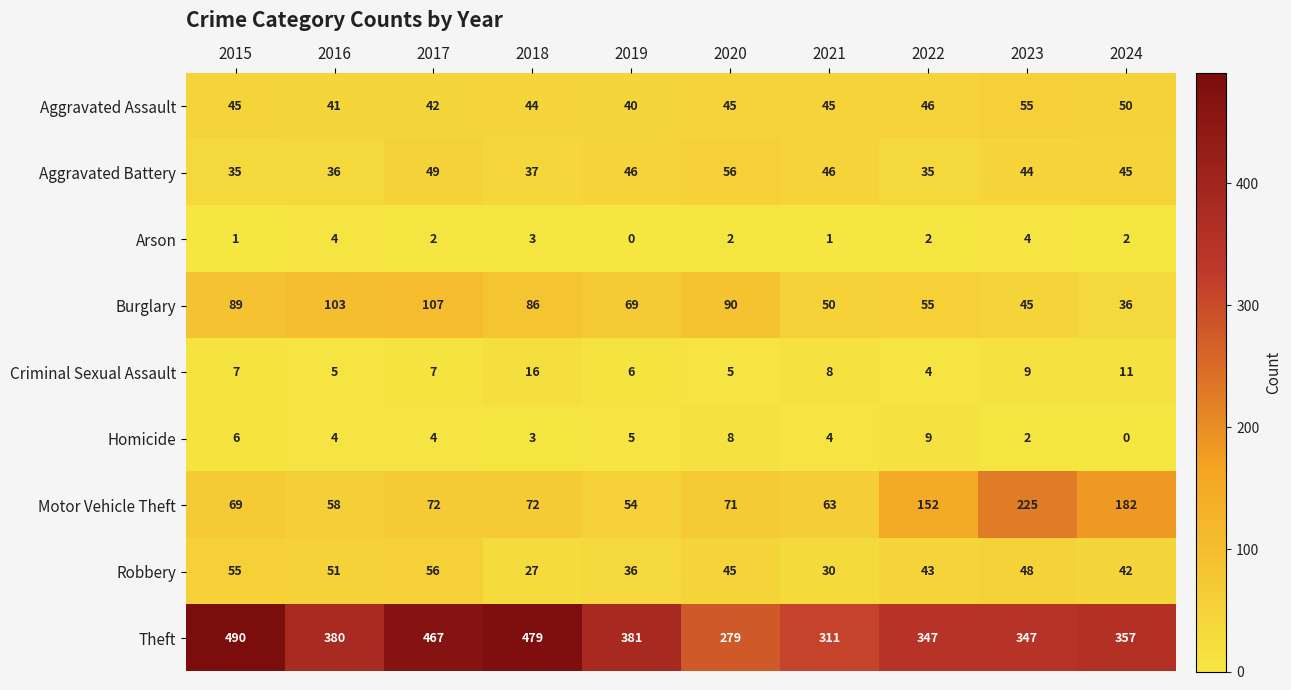

Rank the categories by Burglary value from lowest to highest.

2024, 2023, 2021, 2022, 2019, 2018, 2015, 2020, 2016, 2017